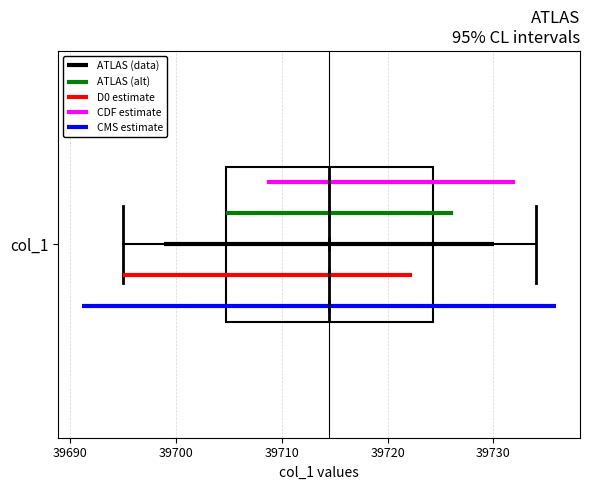

Where is the left edge of the box for col_1 on the x-axis? The values are not printed on the chart, so give them approximately, as read against the axis.

39705